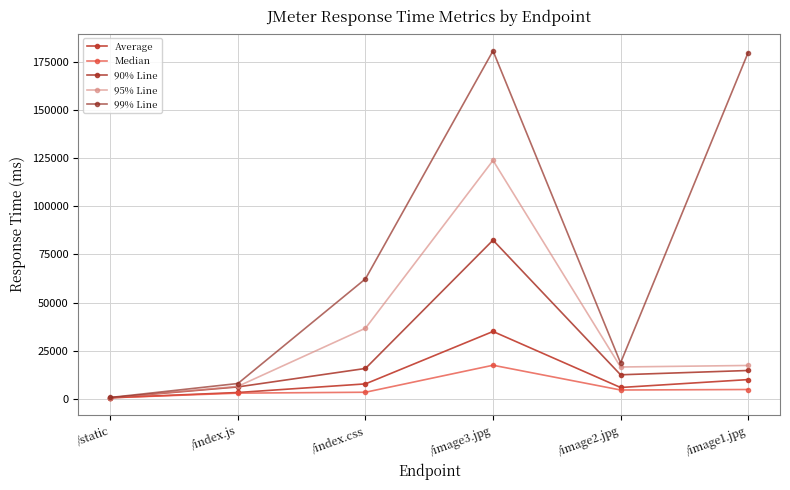

What is the value of the Median point at the 2nd from the left?

2825